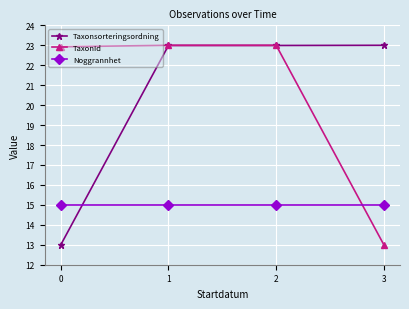

The Taxonsorteringsordning series shows 23.0 at 3. True or false?

True